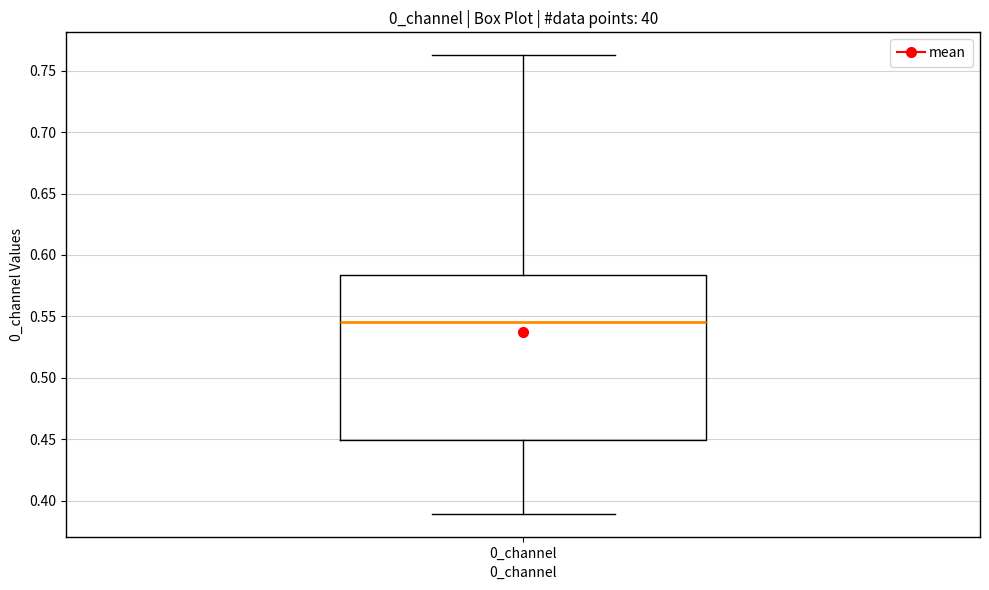

Read this box plot against the y-axis: the position of the median line, the range covered by the box, and the ends of both whiskers. The values are not printed on the chart, so give them approximately, as read against the axis.

median 0.545, box 0.450 to 0.585, whiskers 0.390 to 0.765